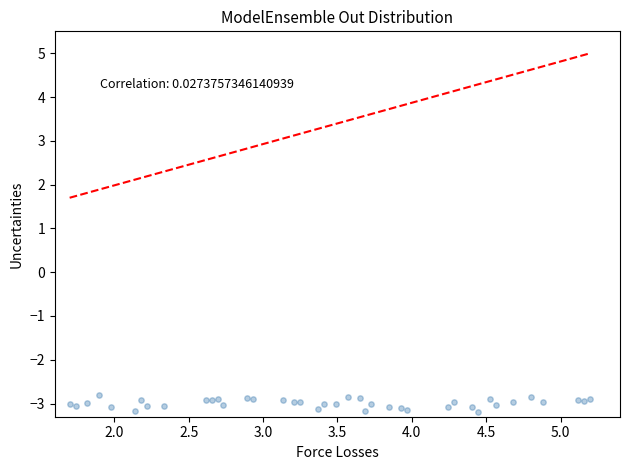

What is the range of Y values (max minus min)?

0.4